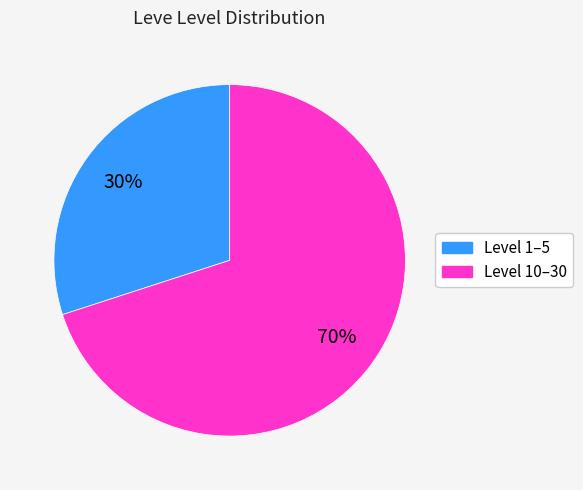

Is there any slice that represents more than half of the pie?

Yes